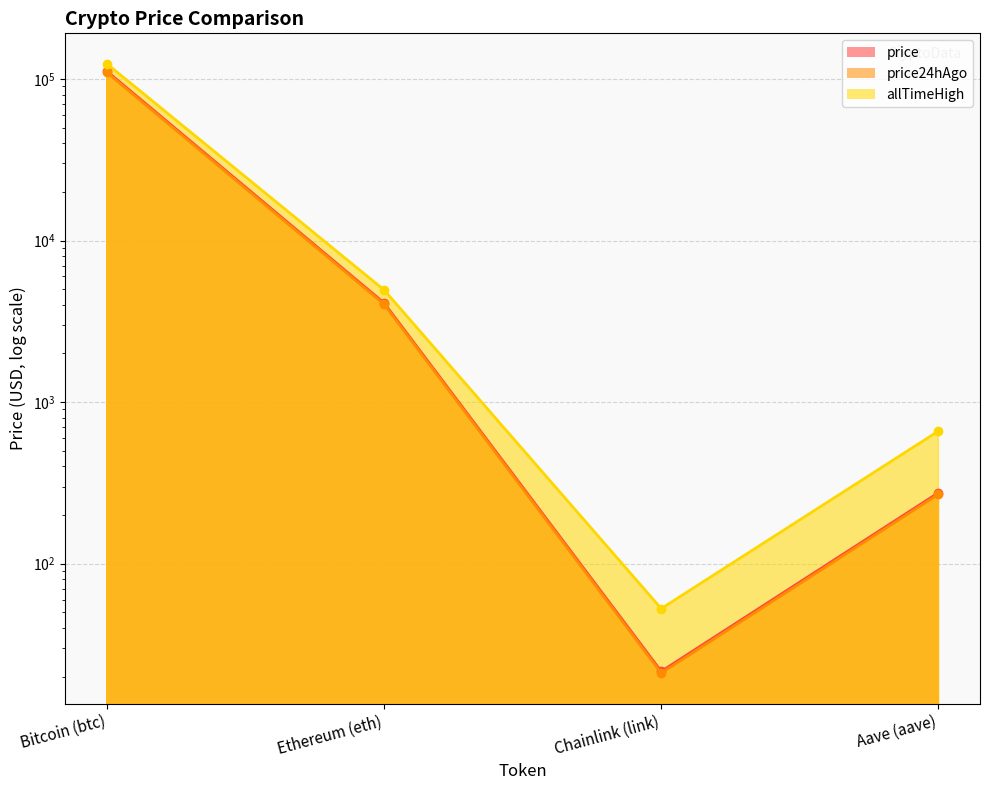

What is the difference between the maximum and minimum values in the price24hAgo series?

109651.0